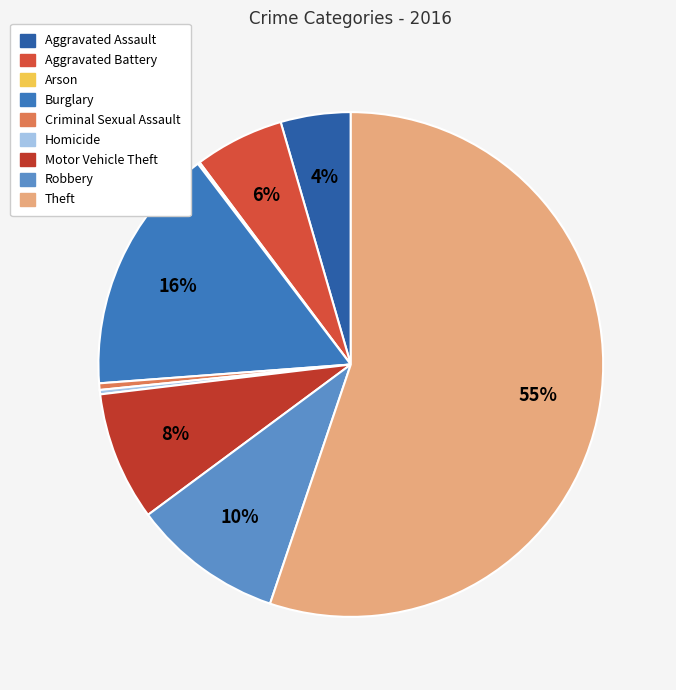

Which has a higher value, Criminal Sexual Assault or Aggravated Assault?

Aggravated Assault